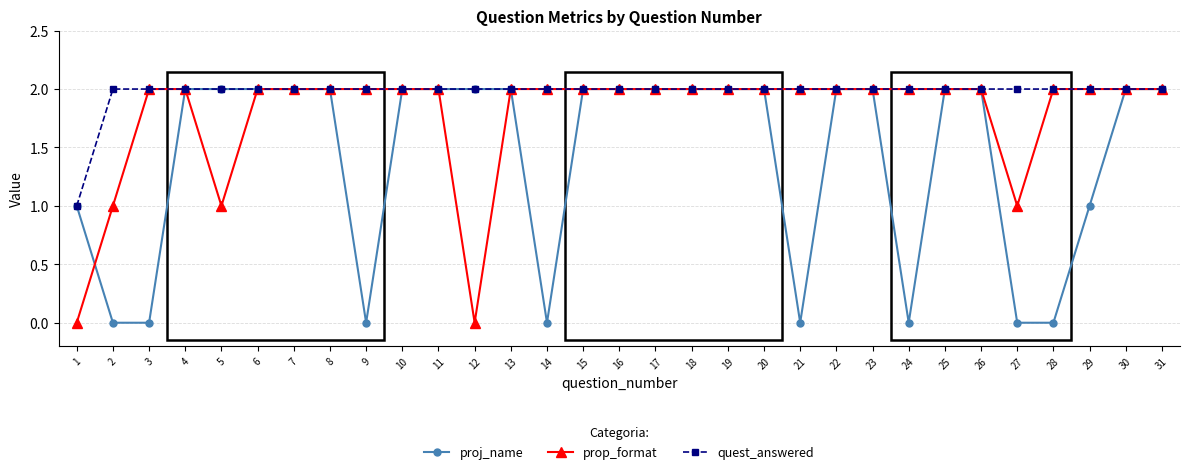

Between 2 and 8, which series saw the biggest shift?

proj_name